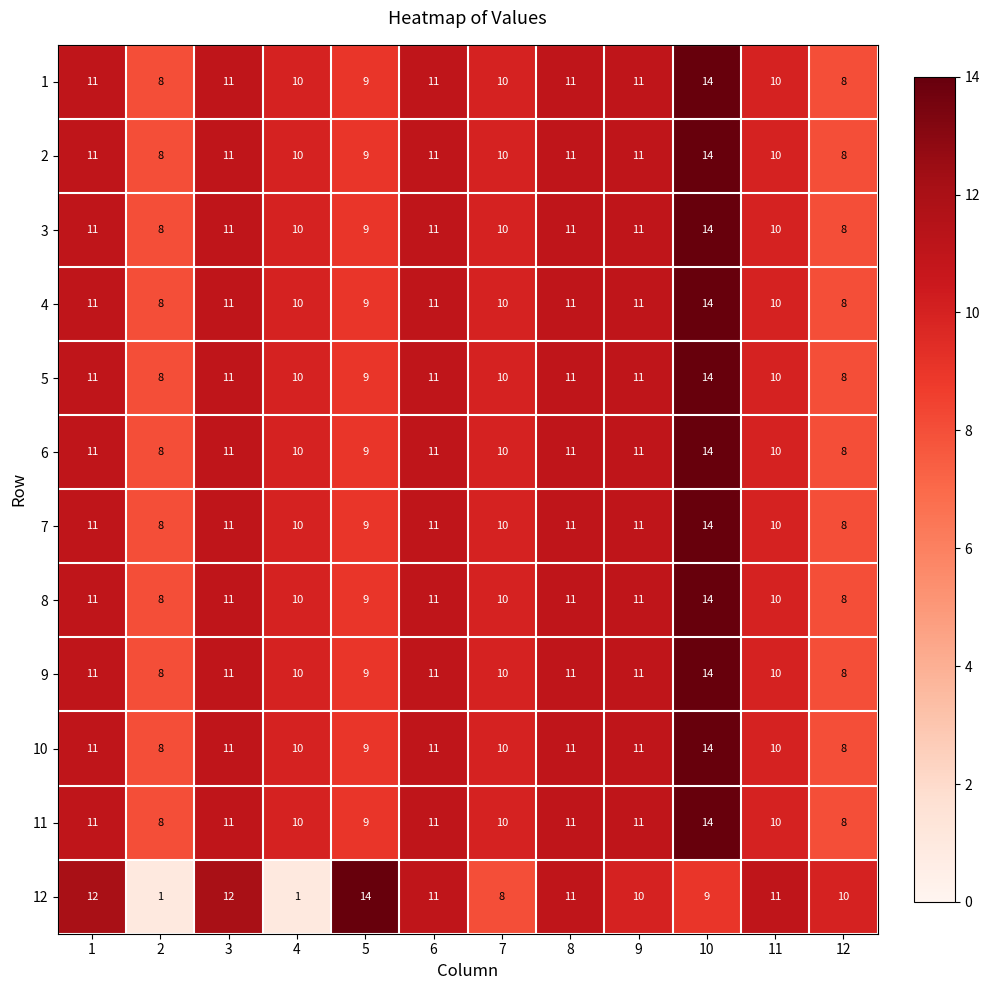

What is the difference between the maximum and second lowest values in the 12 series?

13